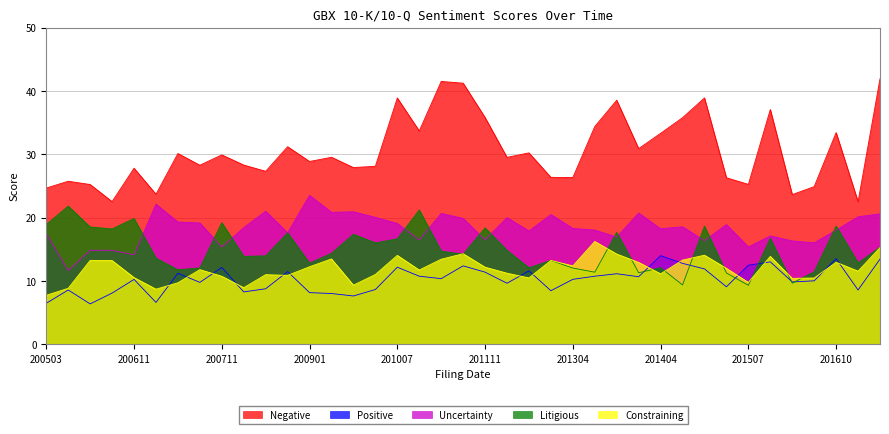

What is the sum of the Constraining values at 20070404 and 20110407?

23.2